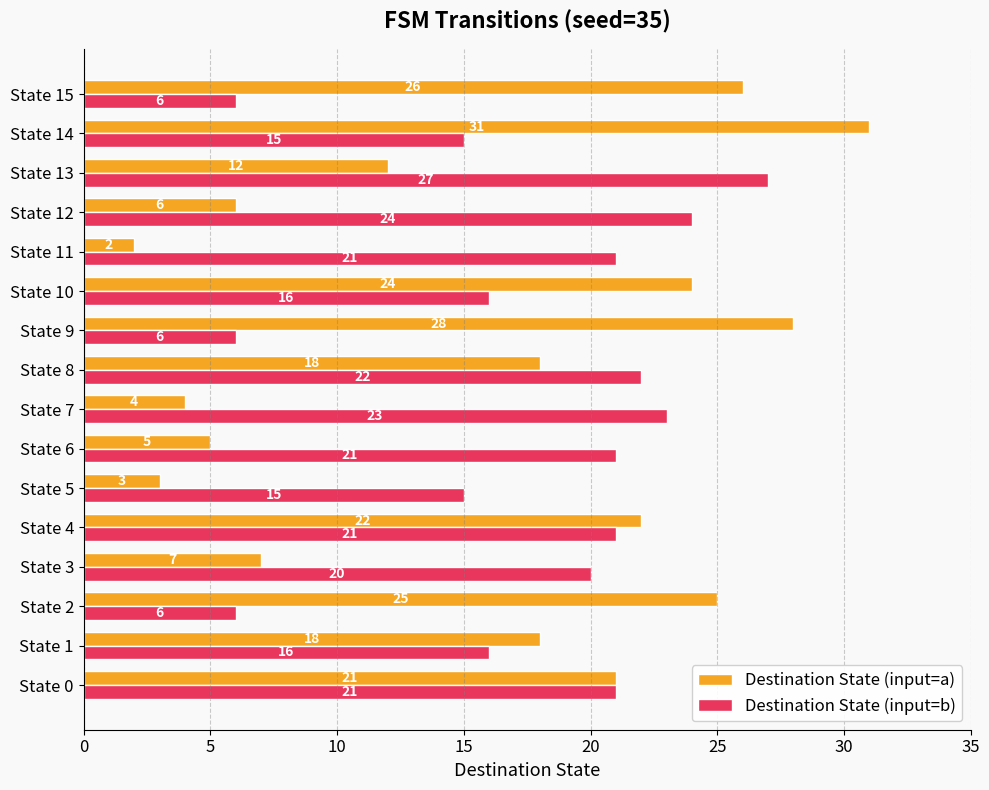

True or false: Destination State (input=b) has a value of 6 at State 5.

False